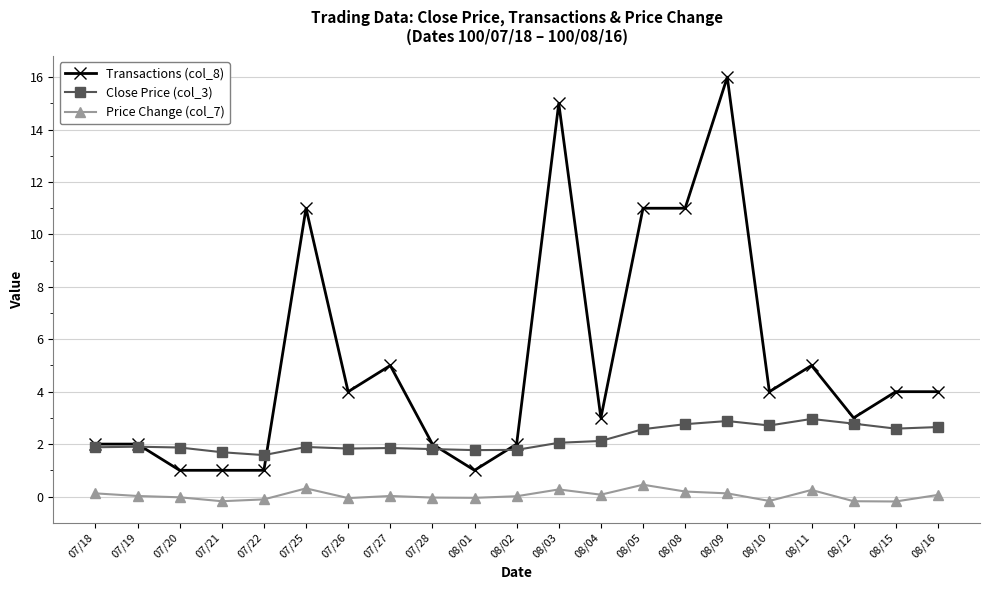

What is the difference between the highest and lowest values at 08/15?

4.2